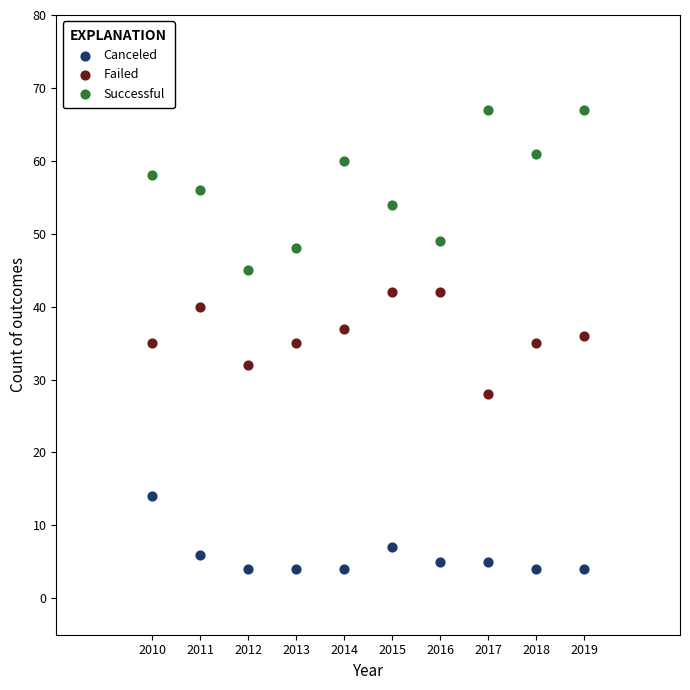

Across all data points, what is the range of Y values (max minus min)?

63